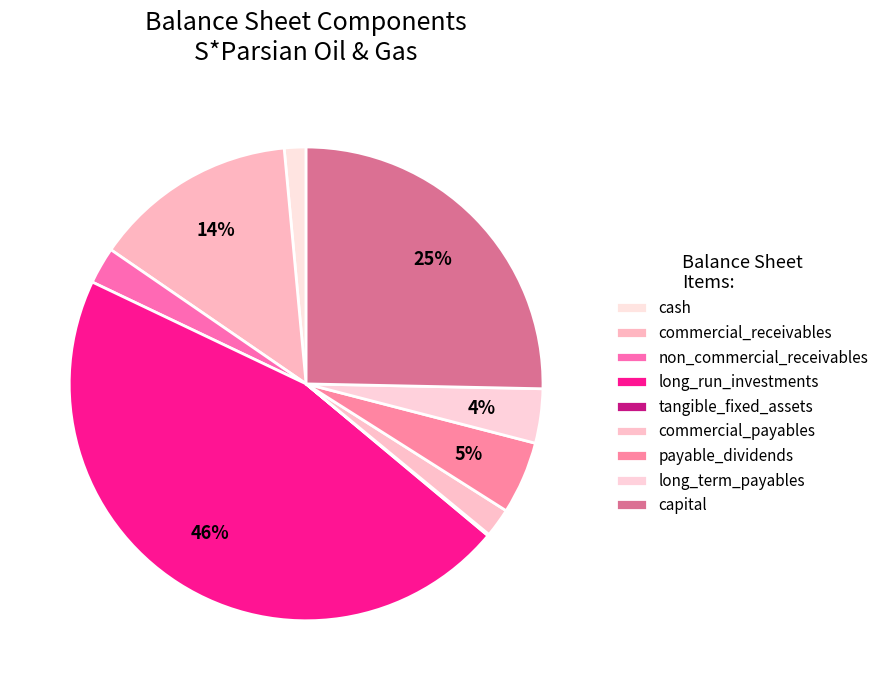

Rank the categories by value from lowest to highest.

tangible_fixed_assets, cash, commercial_payables, non_commercial_receivables, long_term_payables, payable_dividends, commercial_receivables, capital, long_run_investments